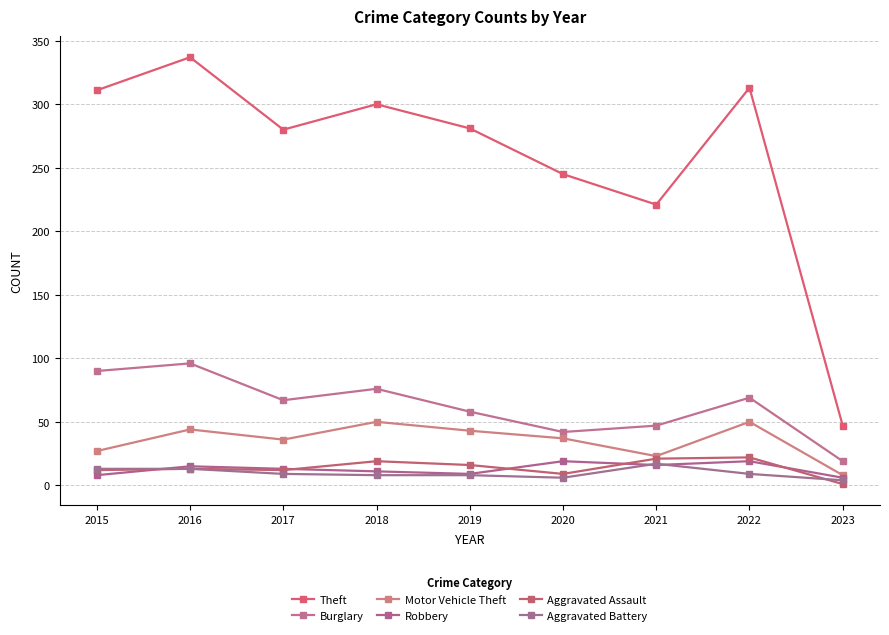

Which series has the largest total across all categories?

Theft